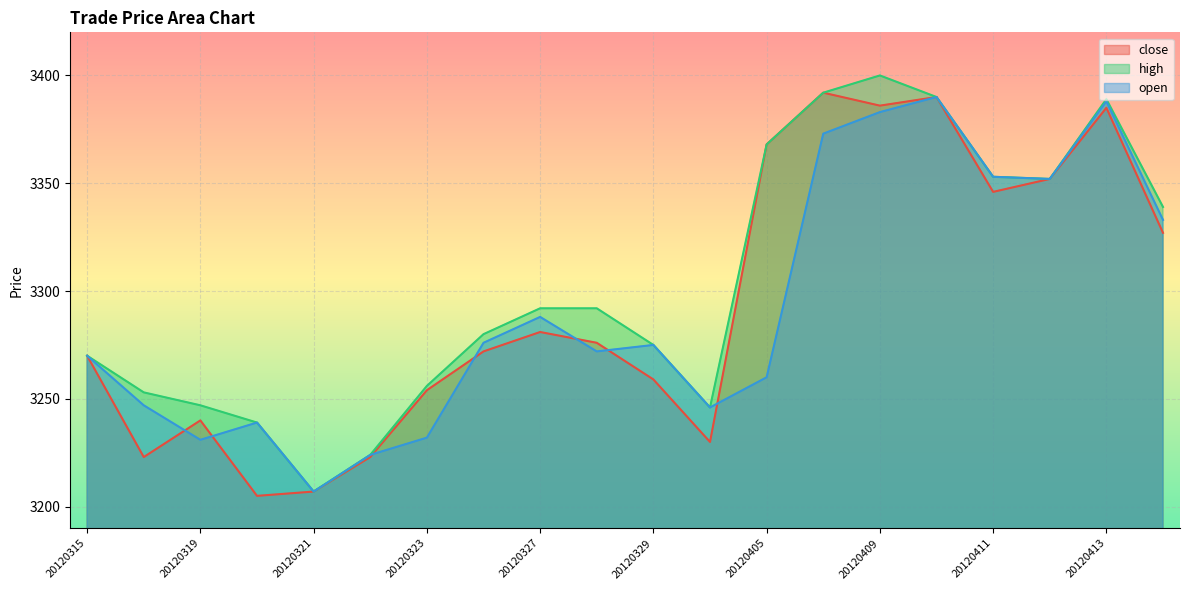

How many distinct data groups are displayed?

3